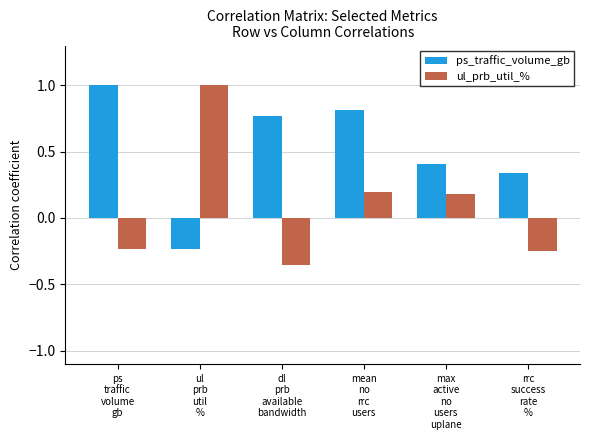

The ps_traffic_volume_gb series shows -0.1 at ul
prb
util
%. True or false?

False